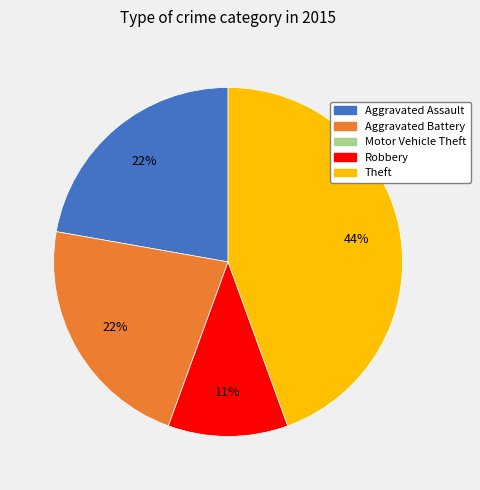

The Aggravated Battery slice represents 22% of the pie. True or false?

True